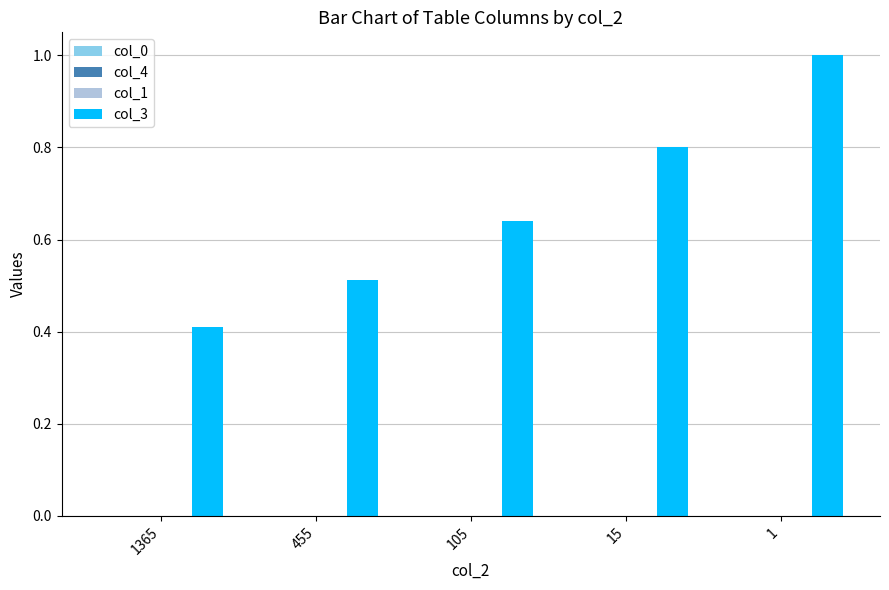

Which category has the highest value in the col_3 series?

1